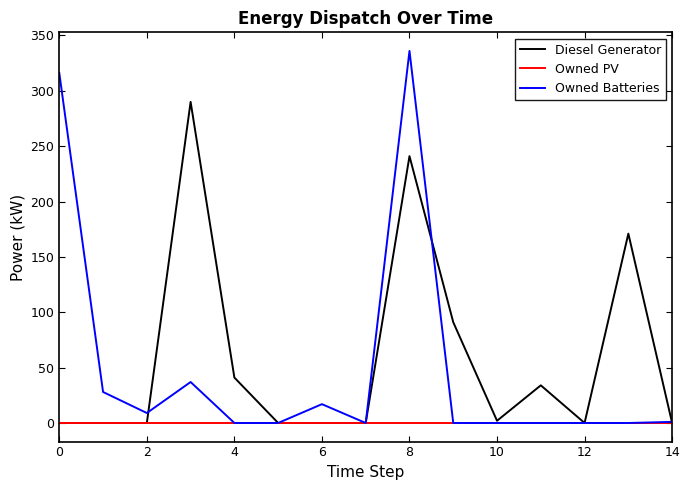

Which series has the largest range (max minus min)?

Owned Batteries